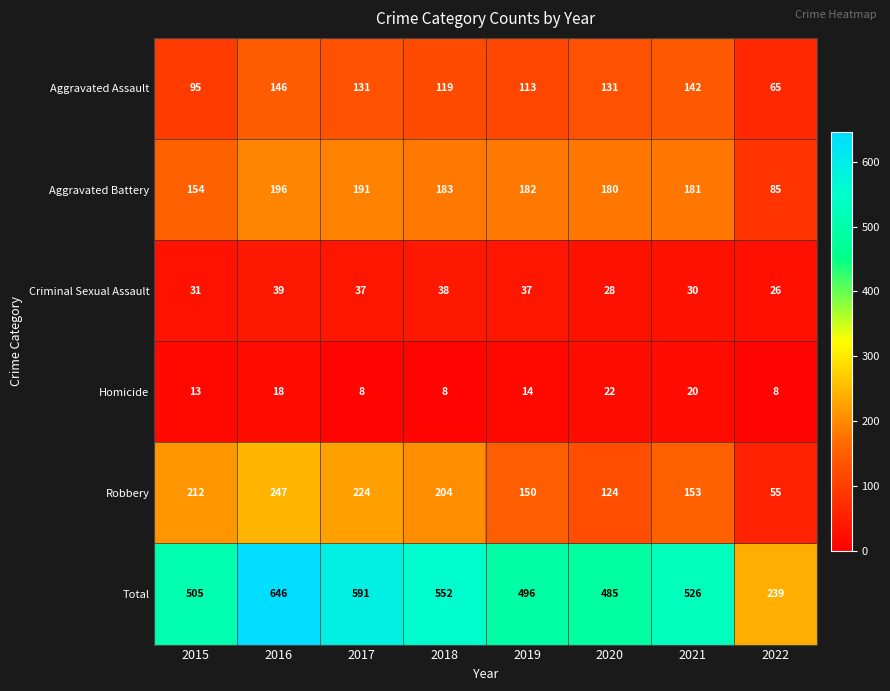

What is the sum of all Criminal Sexual Assault values?

266